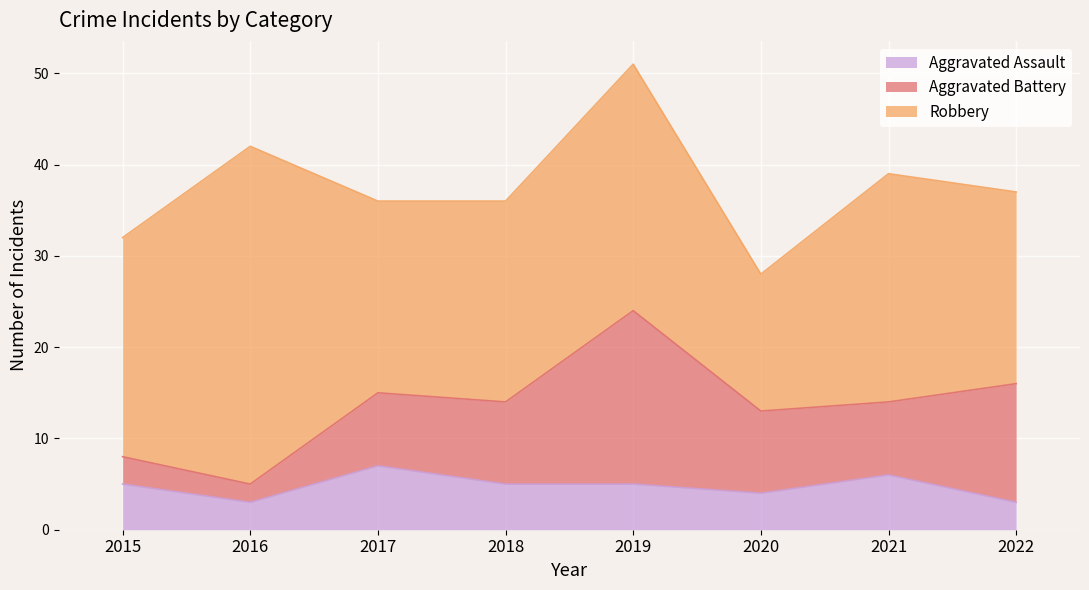

True or false: Aggravated Assault has more than 1 points higher than both neighbors.

True